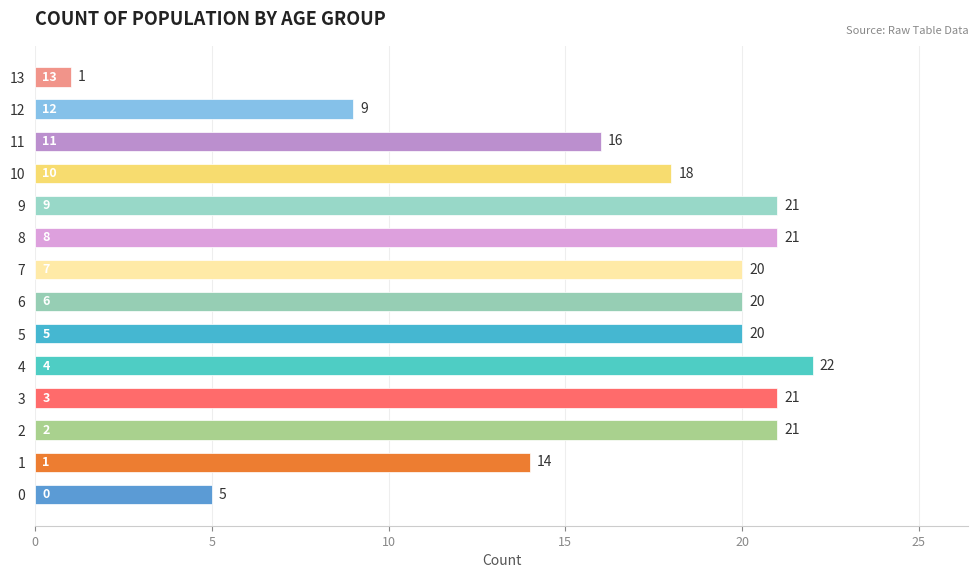

Are the bars grouped side by side (vs. stacked)?

No